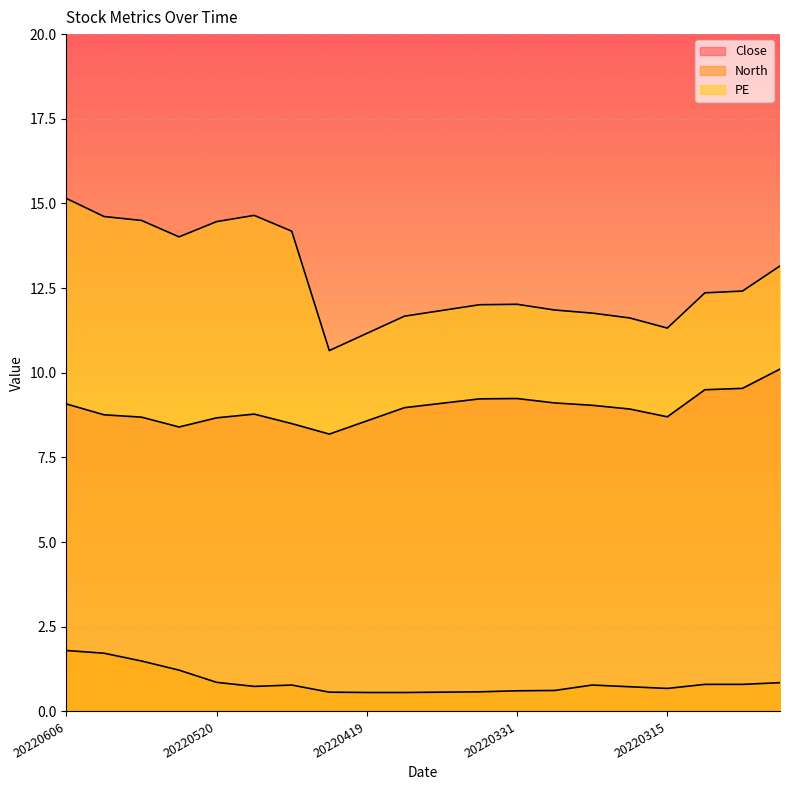

Where is the first local maximum for PE?

20220516